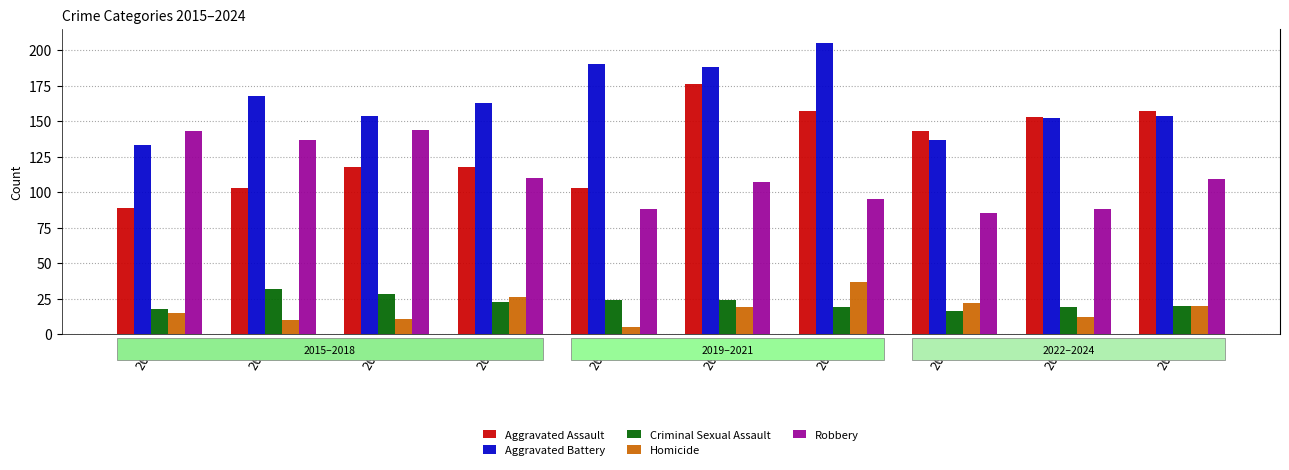

Which has a higher value, 2016 or 2023?

2023